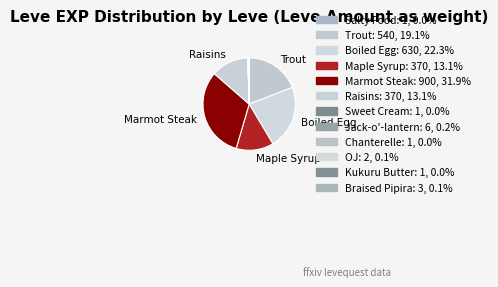

Count the number of slices in the pie.

12